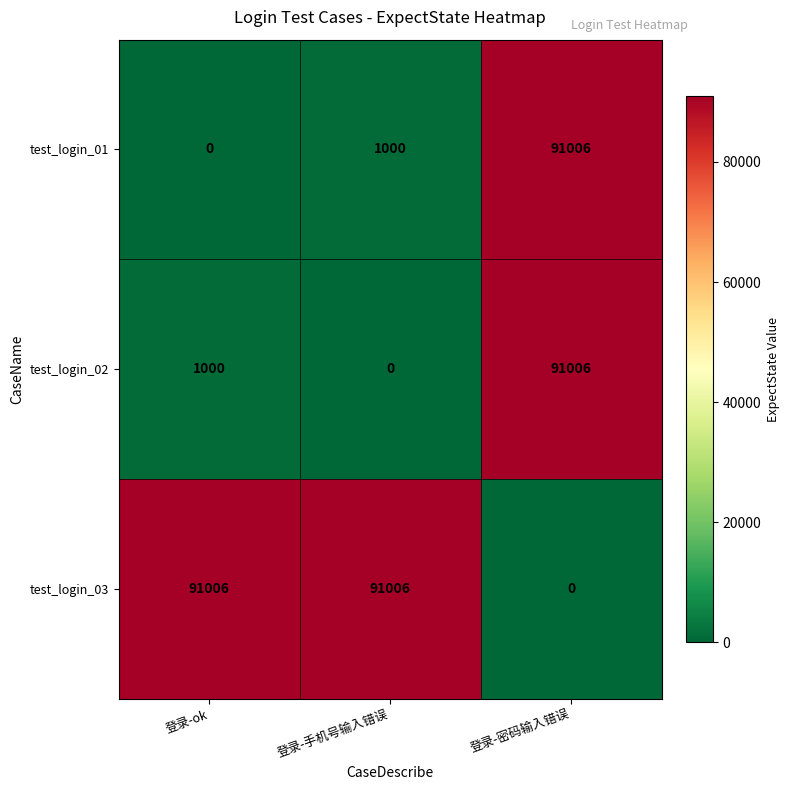

At how many categories does at least one series exceed 58123?

3